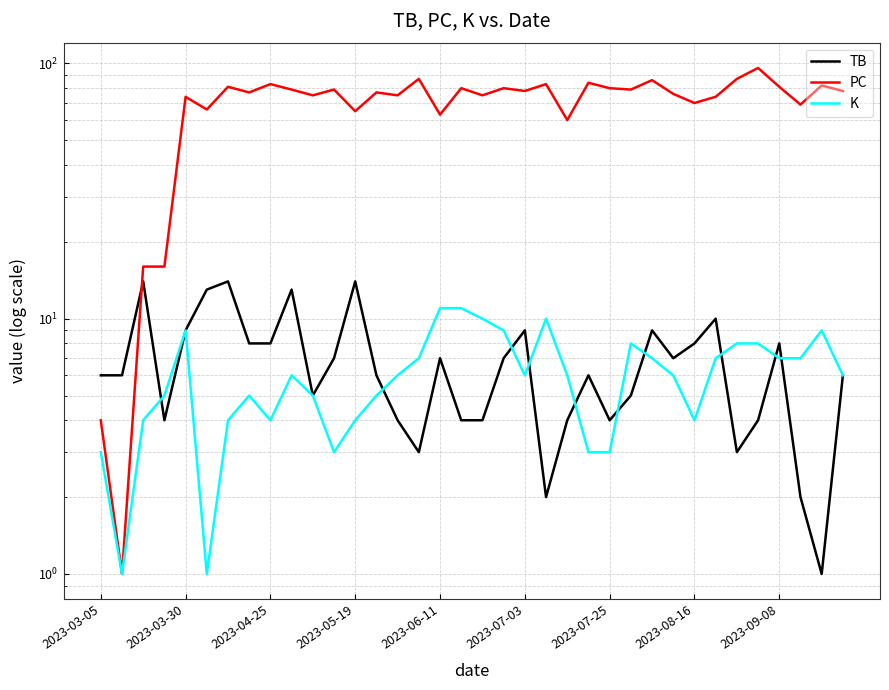

At how many categories does at least one series exceed 95?

1